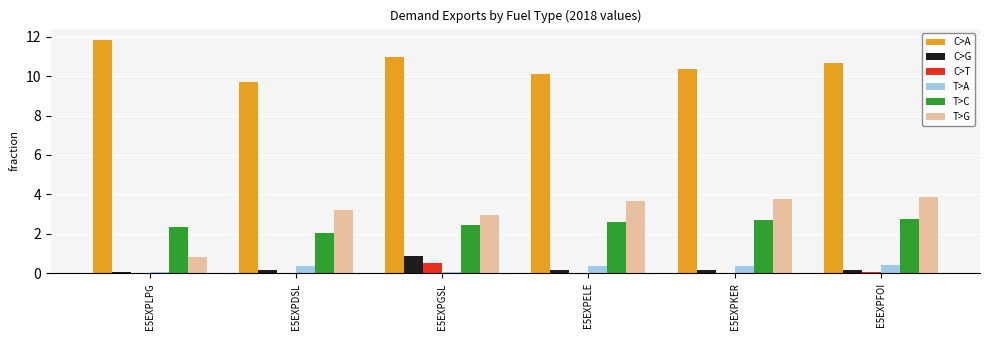

What is the difference between the second highest and minimum values in the C>G series?

0.1